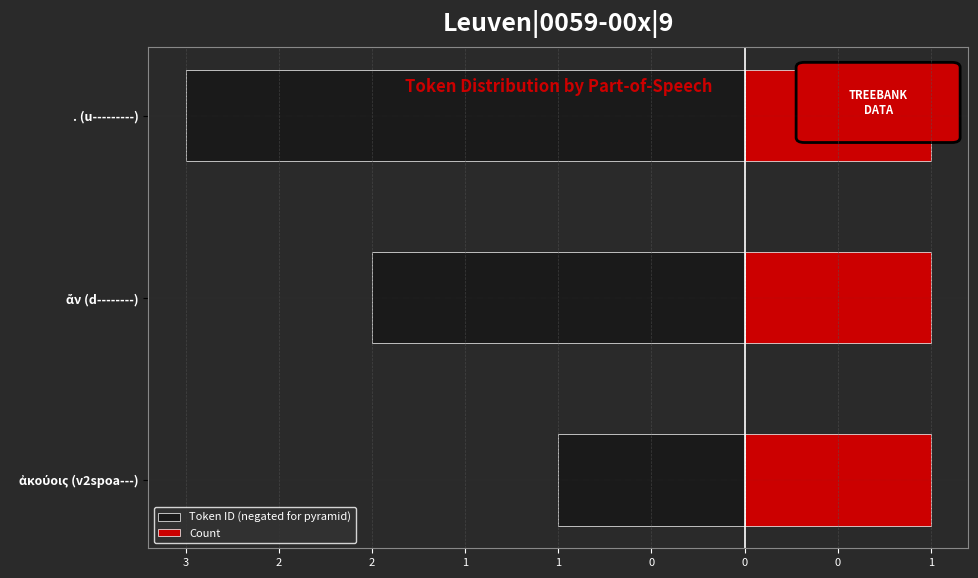

At 2, list the series in order from largest to smallest.

Count, Token ID (negated for pyramid)